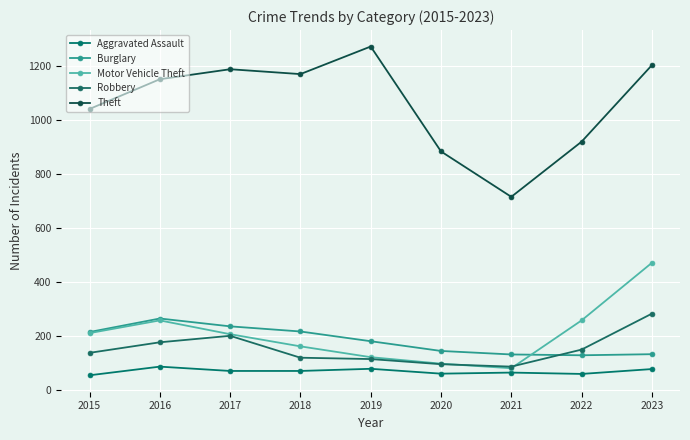

What is the difference between the maximum and second lowest values in the Theft series?

388